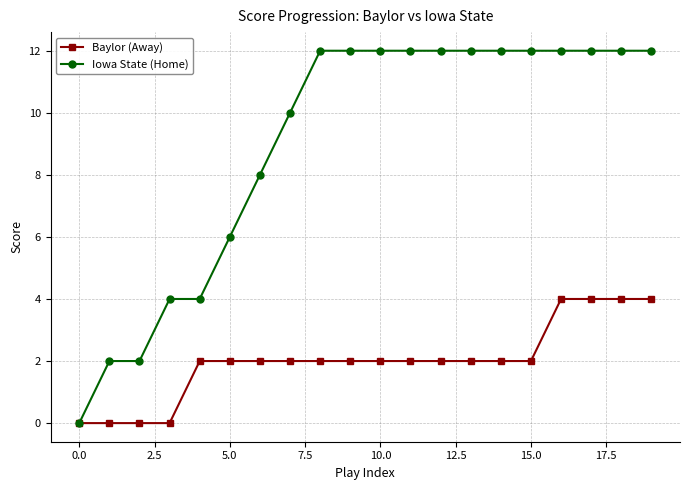

List the series in order of their peak value, lowest first.

Baylor (Away), Iowa State (Home)